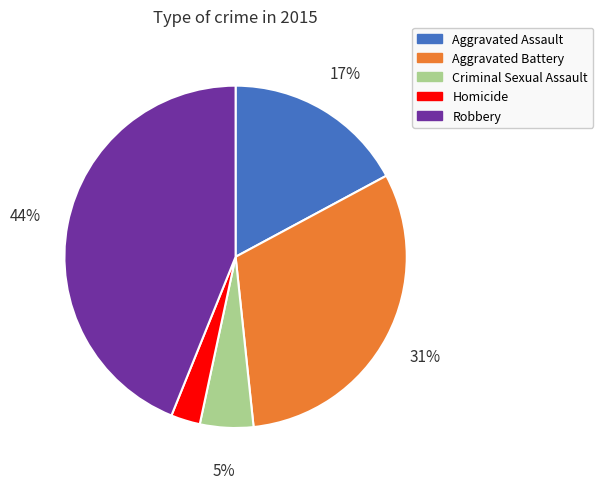

The Aggravated Assault slice represents 24% of the pie. True or false?

False